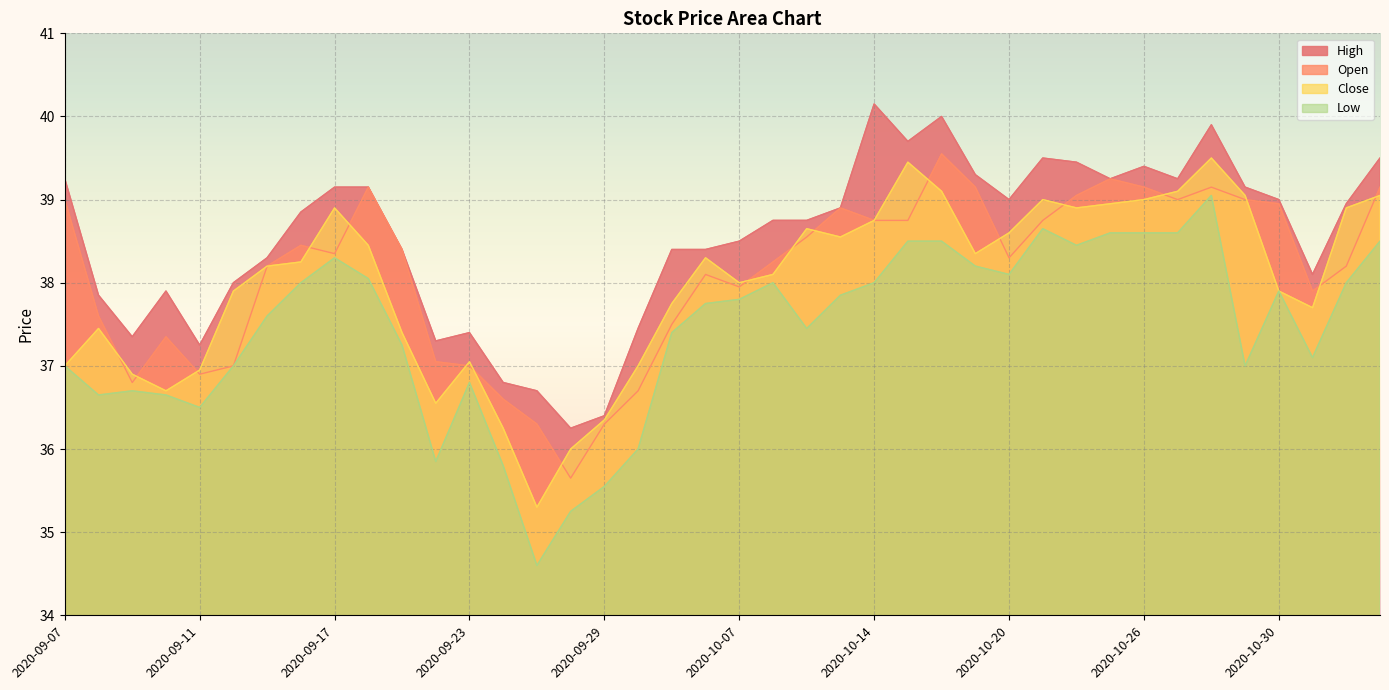

Is the value of High at 2020-09-17 greater than the value of Low at 2020-09-24?

Yes